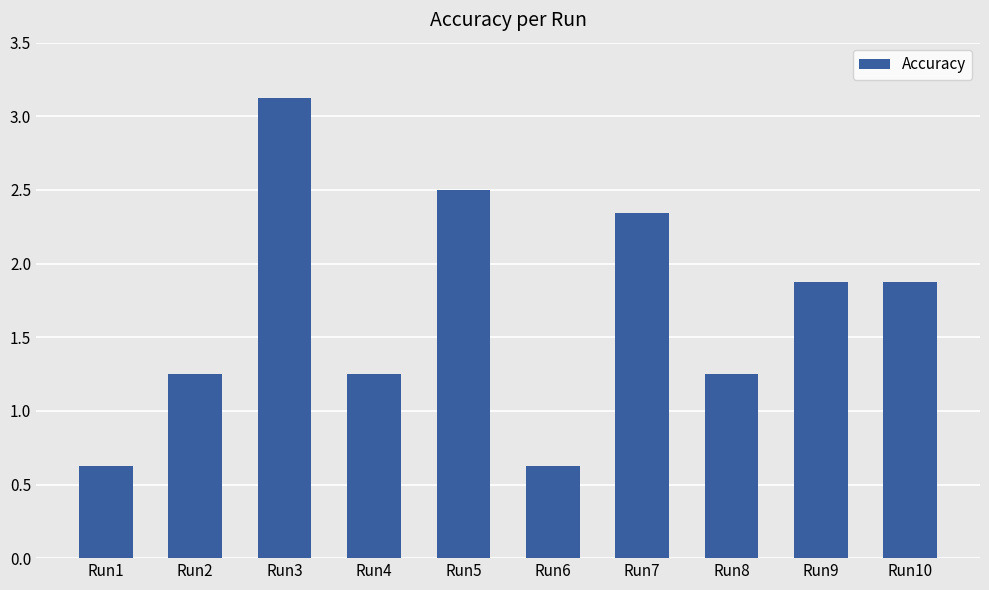

What is the value of the 10th bar from the left?

1.9